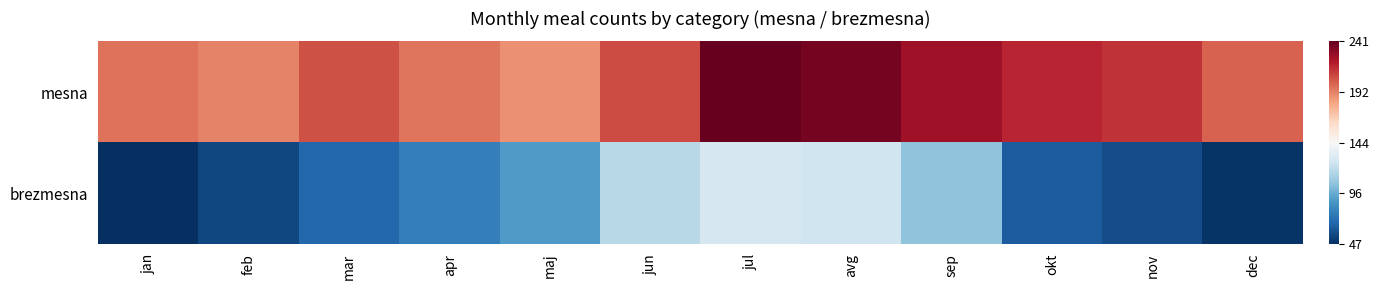

List the series in order of their overall mean, highest first.

mesna, brezmesna